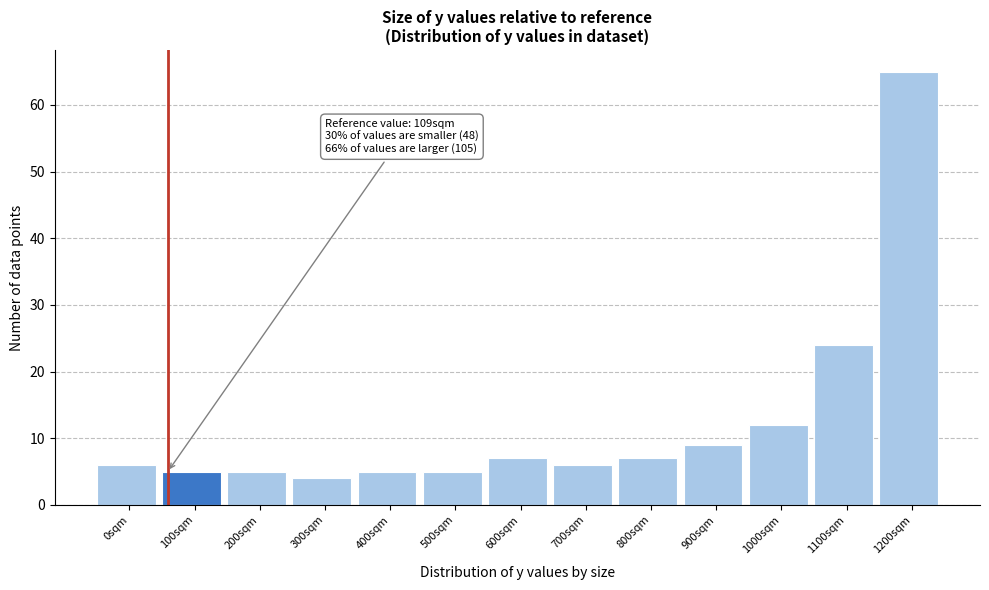

Reading right to left, transcribe all the data shown in this chart.

65	24	12	9	7	6	7	5	5	4	5	5	6